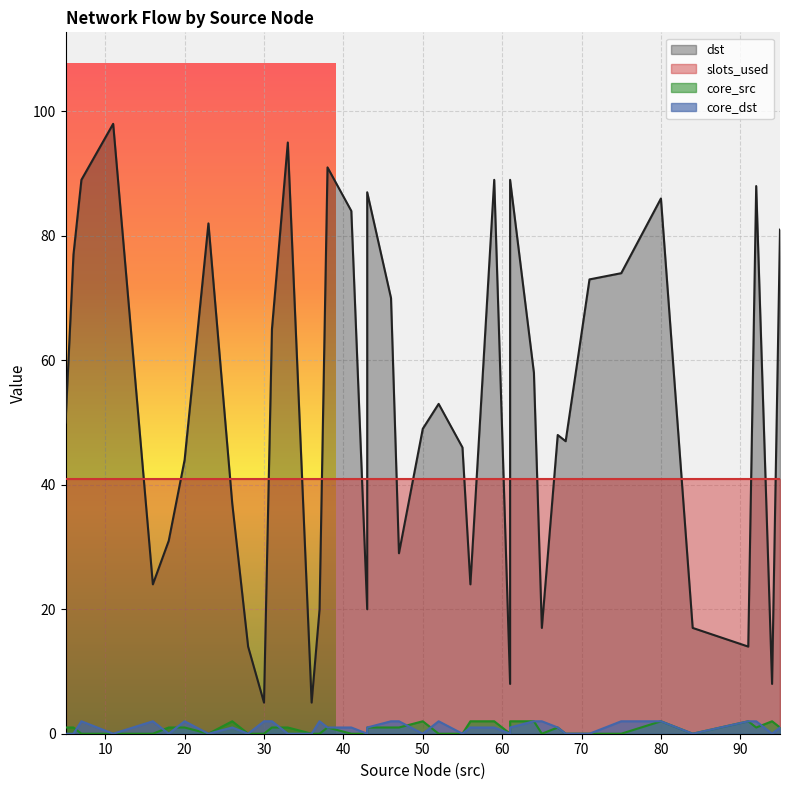

Which series has the largest total across all categories?

dst